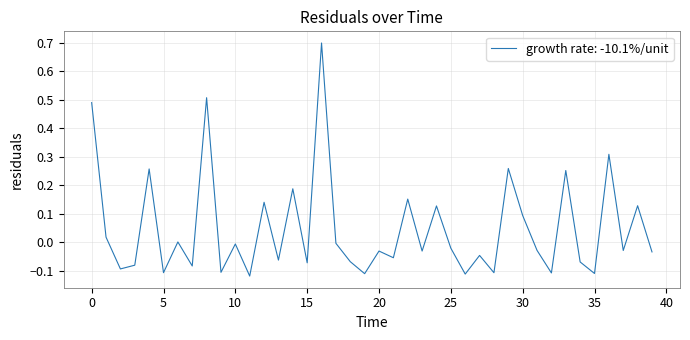

What is the greatest value displayed?

0.7